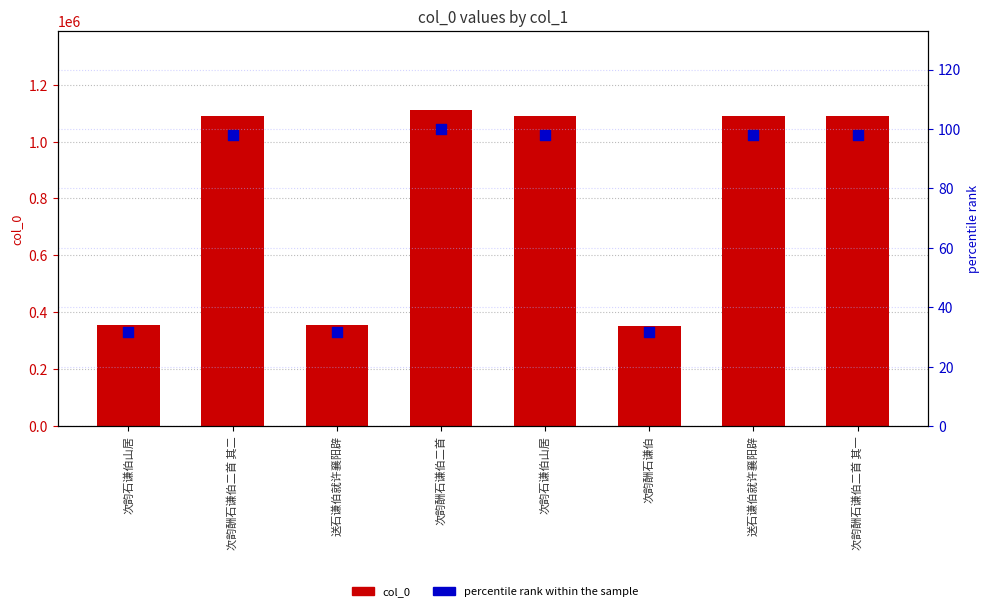

At which category is the sum across all series the highest?

次韵酬石谦伯二首